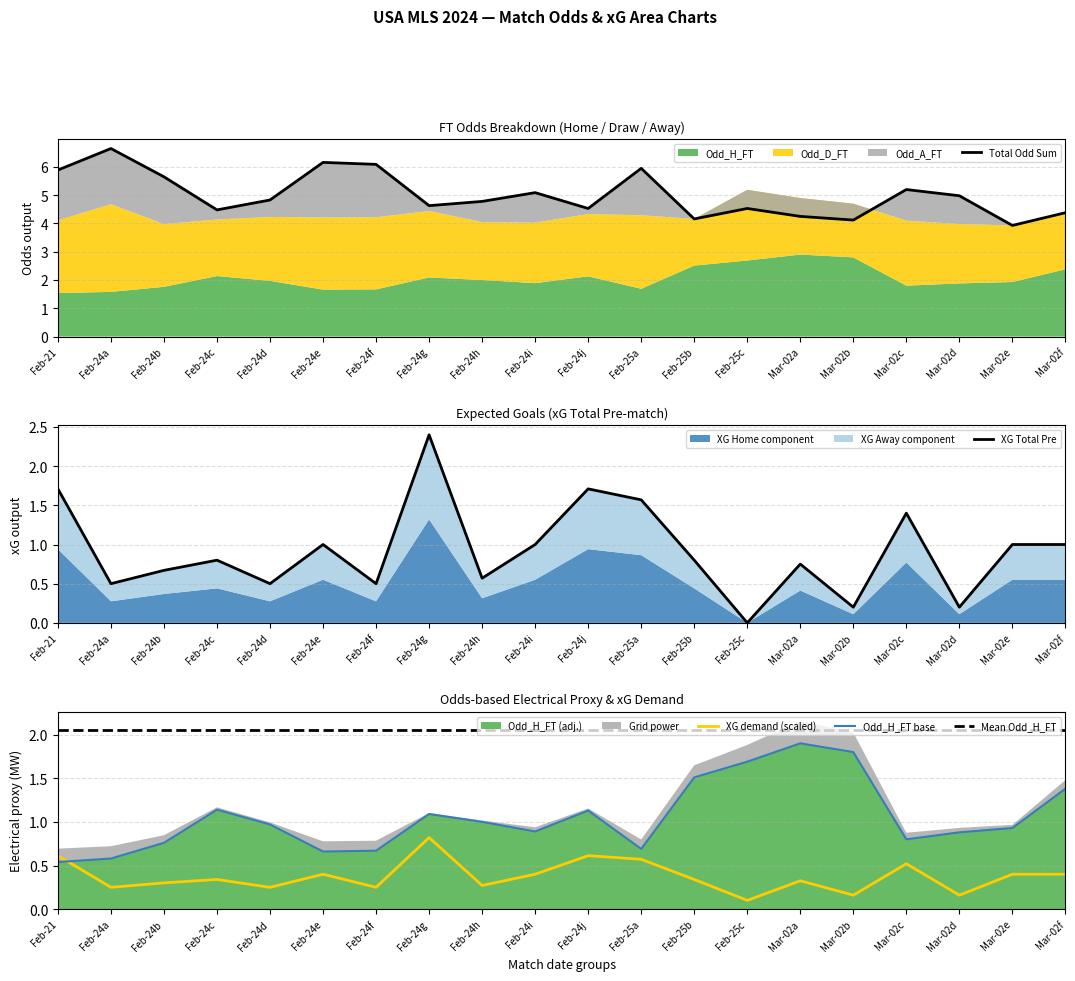

What is the total value across all series at Mar-02c?

10.0